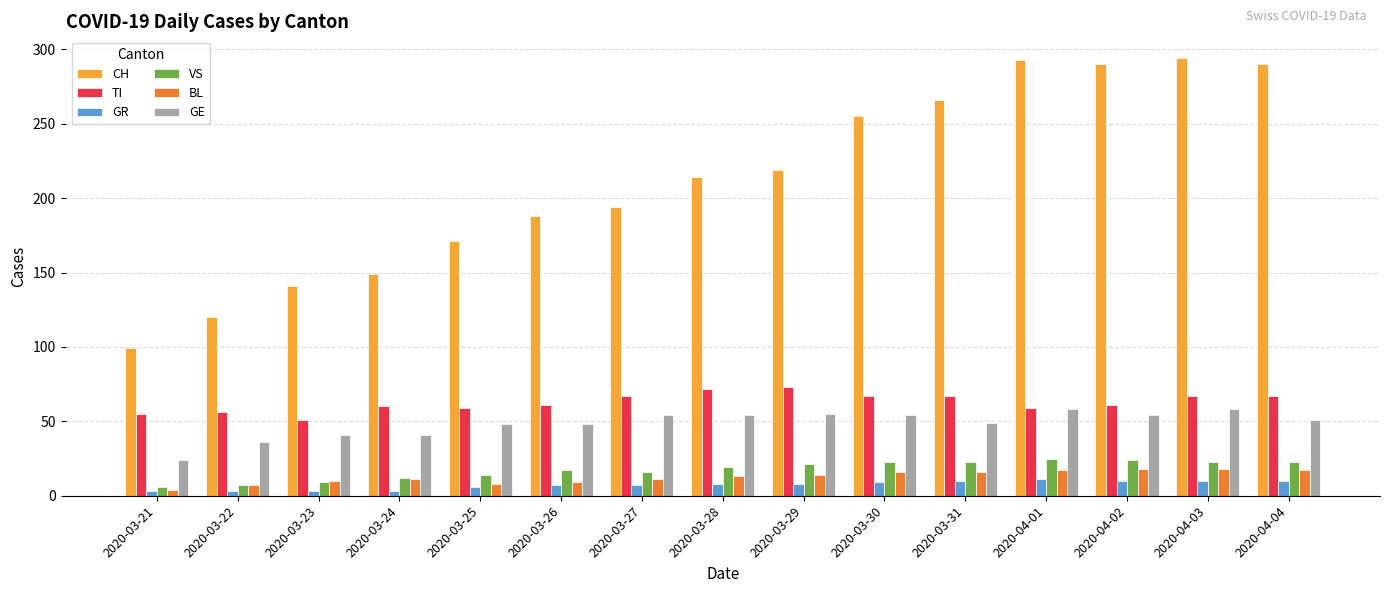

What is the value of the BL bar at the 9th from the left?

14